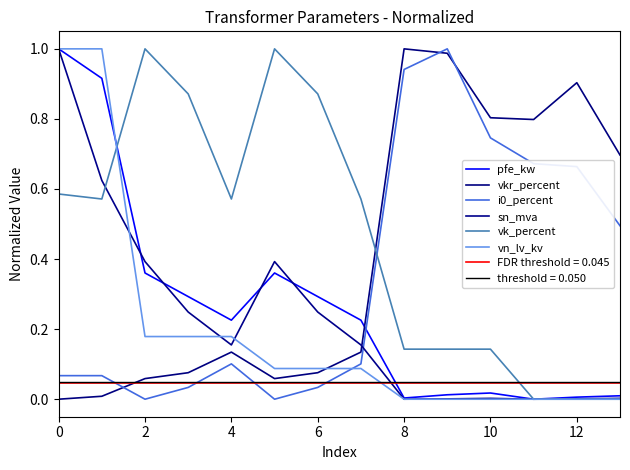

At which label is pfe_kw closest to 0?

11